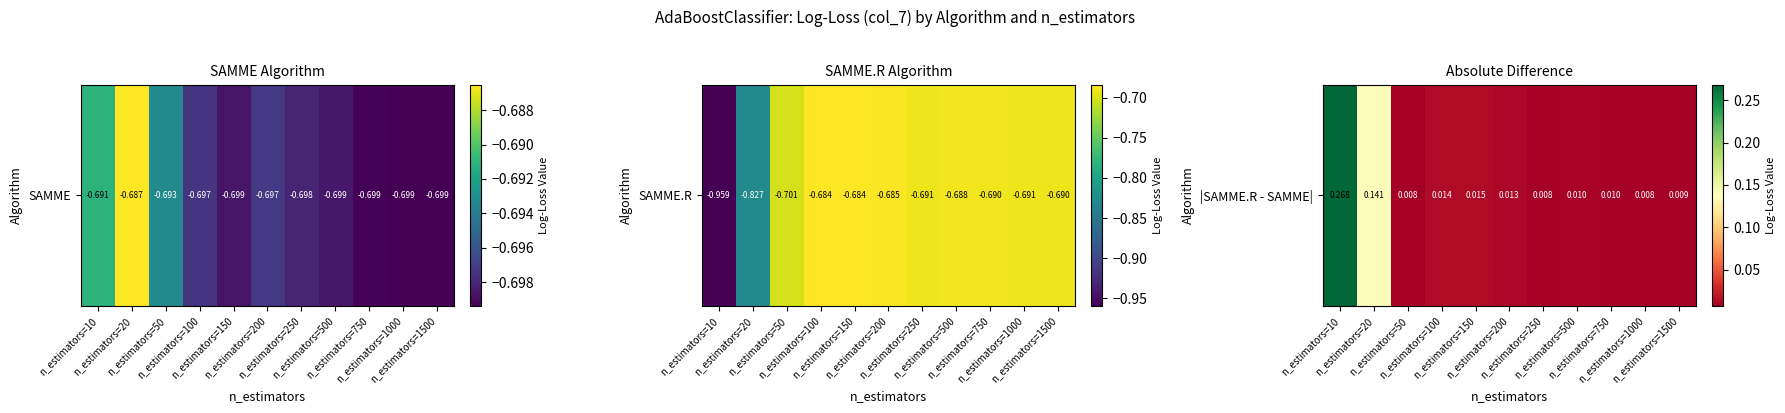

Rank the categories by value from lowest to highest.

n_estimators=250, n_estimators=50, n_estimators=1000, n_estimators=1500, n_estimators=750, n_estimators=500, n_estimators=200, n_estimators=100, n_estimators=150, n_estimators=20, n_estimators=10